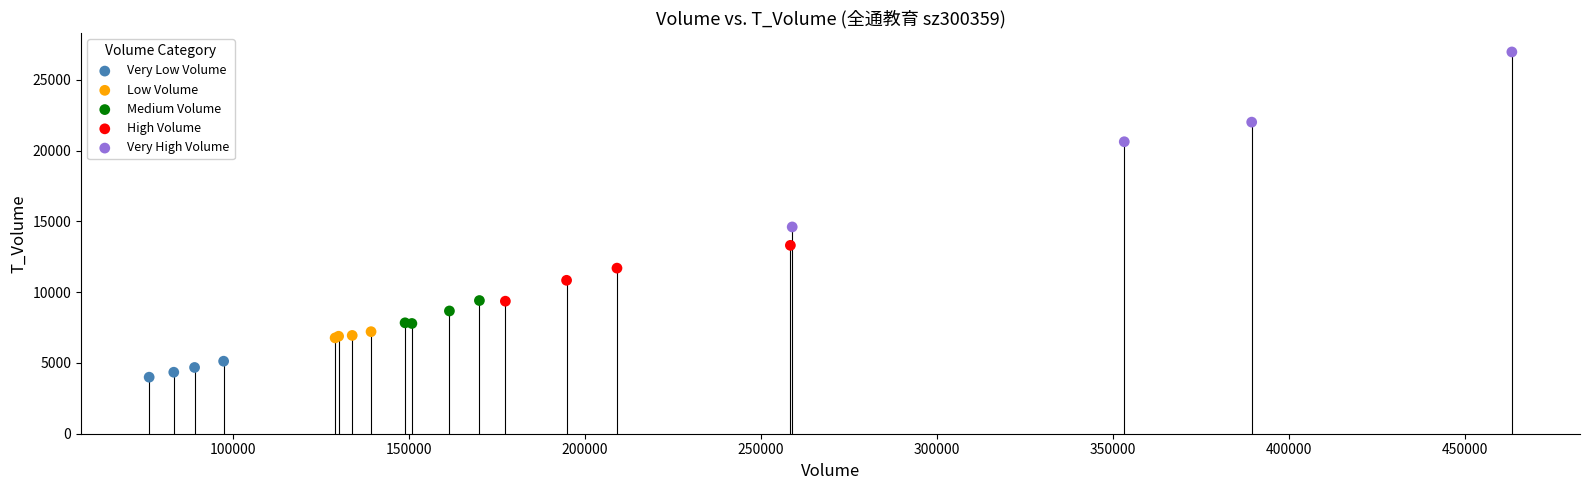

Which series contains the highest Y value?

Very High Volume